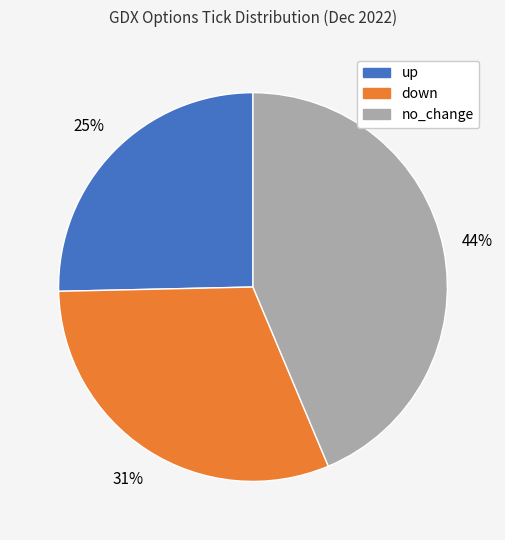

Which category has the smallest portion of the pie?

up